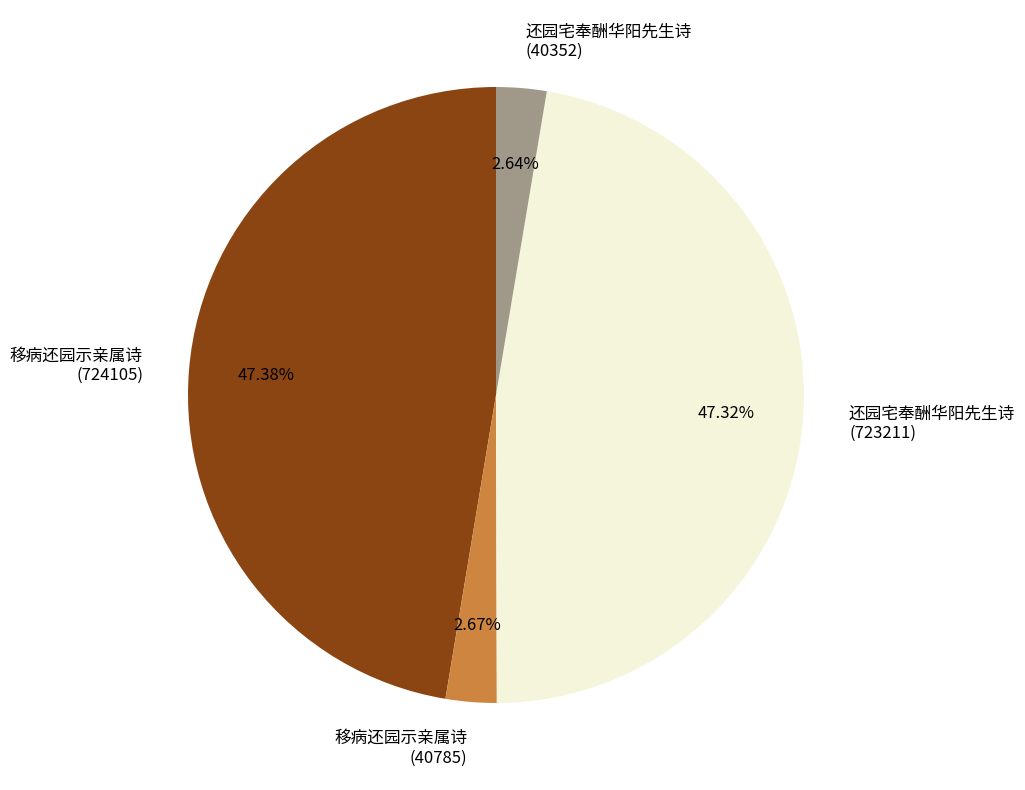

Count the number of slices in the pie.

4